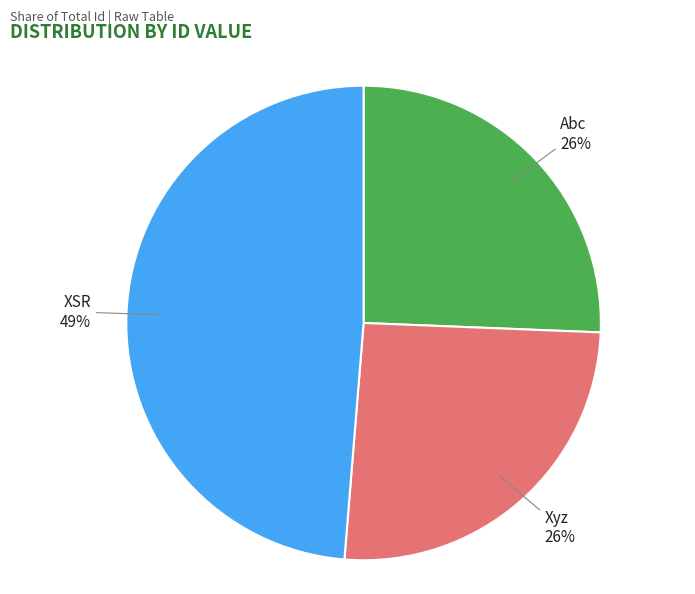

Which slice is the largest?

XSR